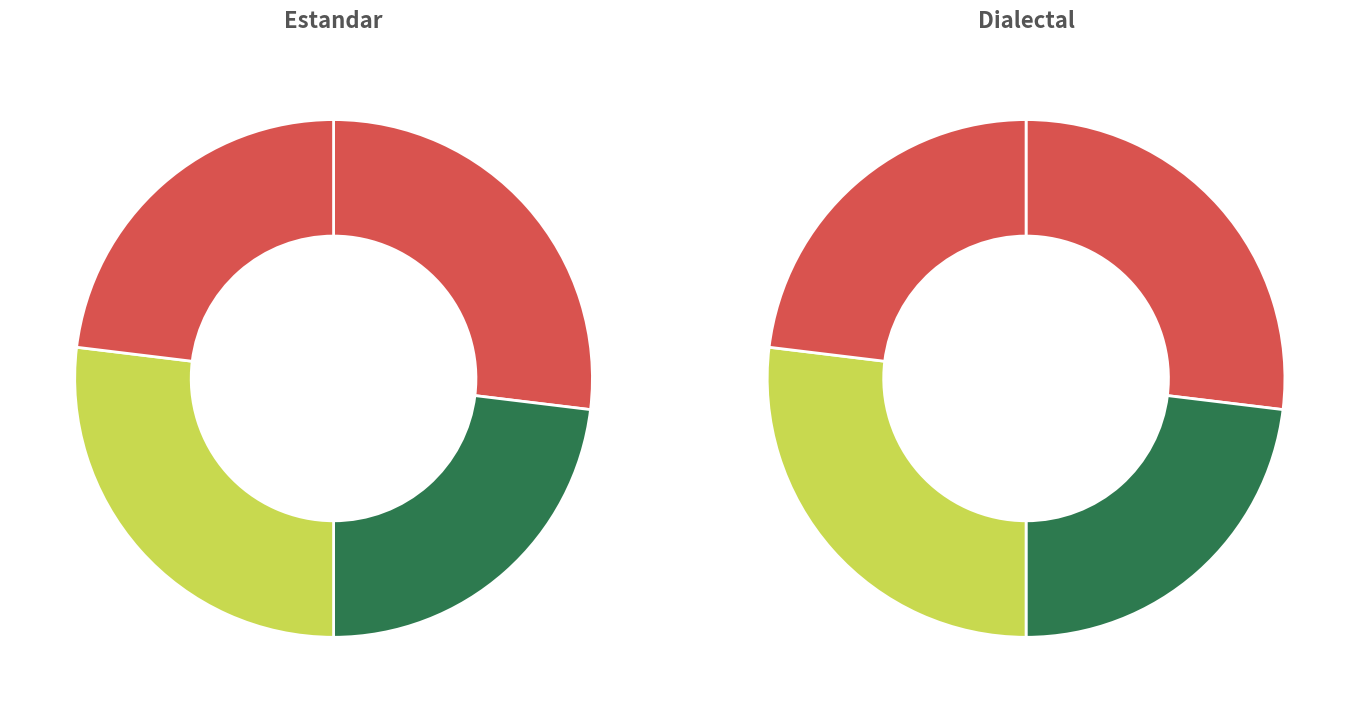

What percentage is NOT represented by 1?

53.8%